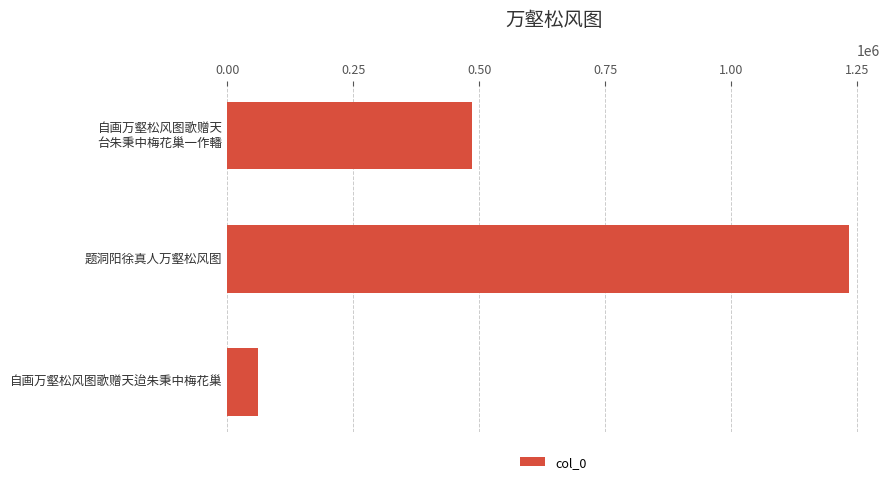

What is the value of the 3rd bar from the top?

60904